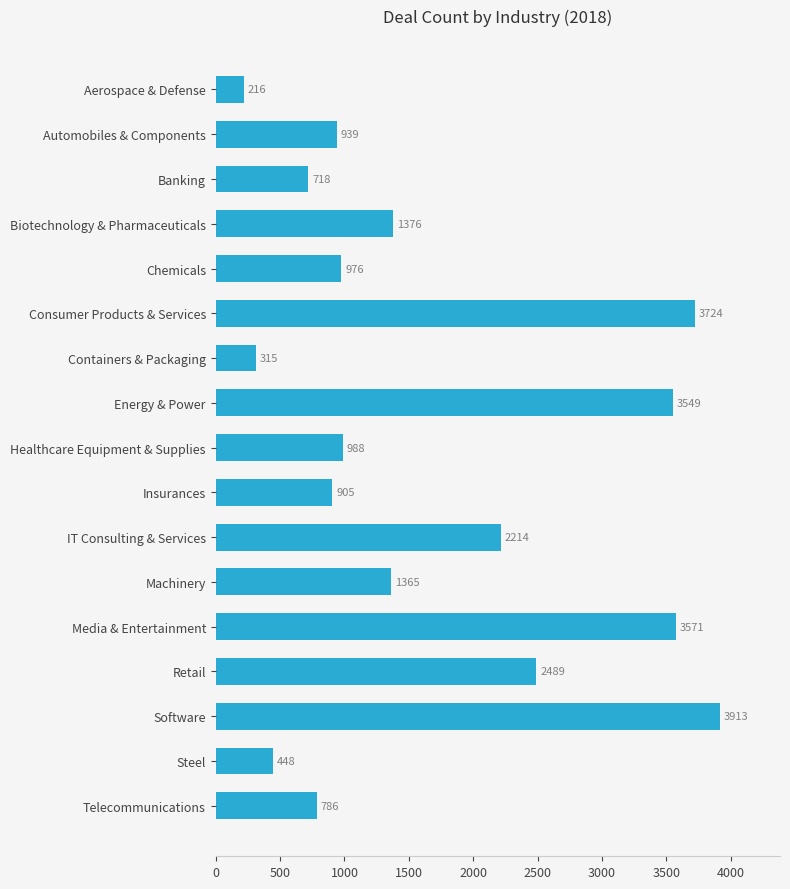

Where is the data nearest to the value 2064?

IT Consulting & Services